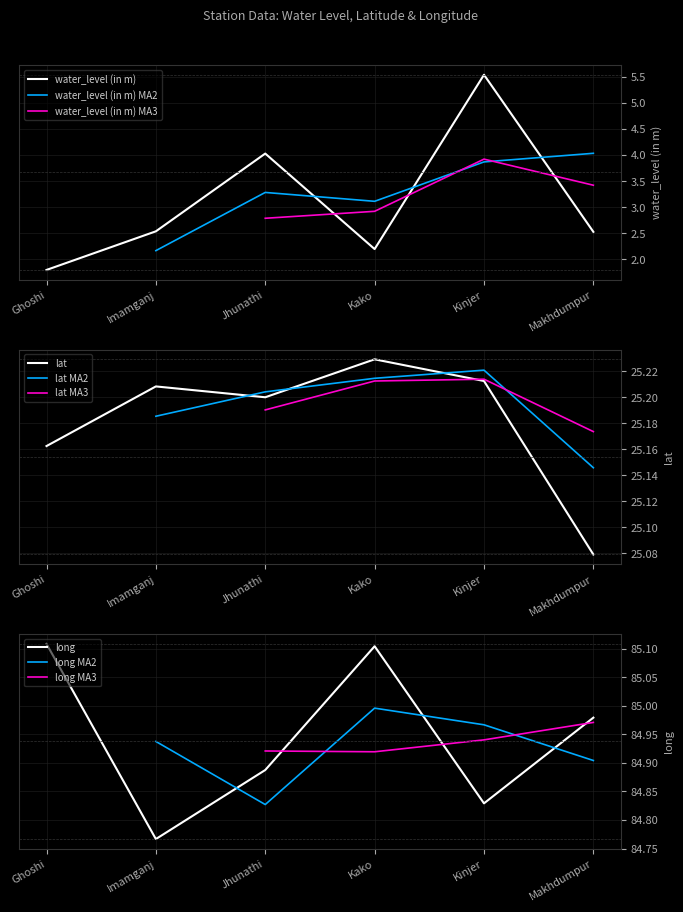

How many distinct data groups are displayed?

3